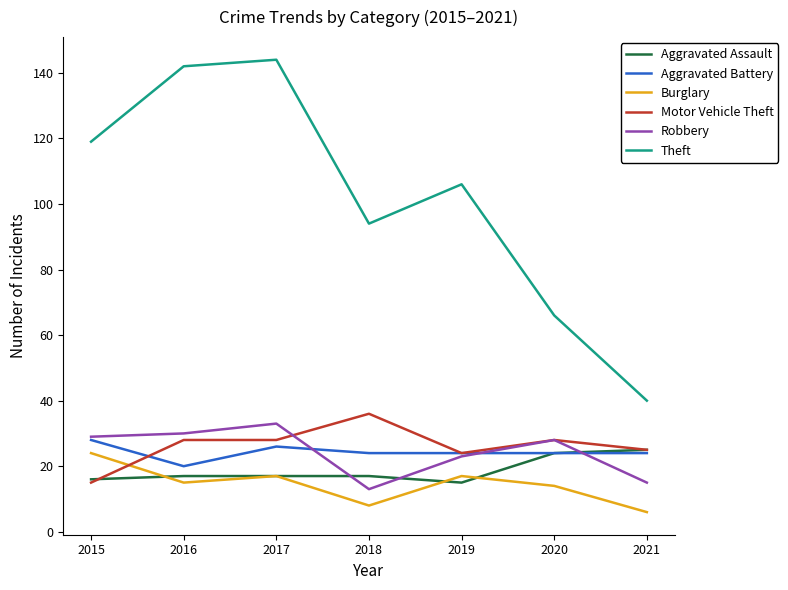

What is the approximate value of Theft at 2017, to the nearest 50?

150